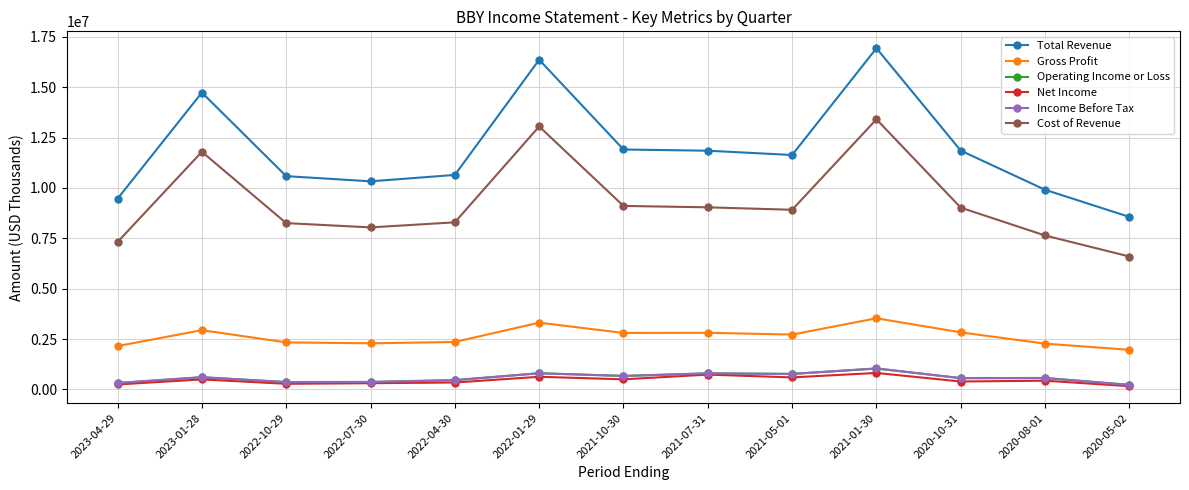

What is the minimum value for Income Before Tax?

218000